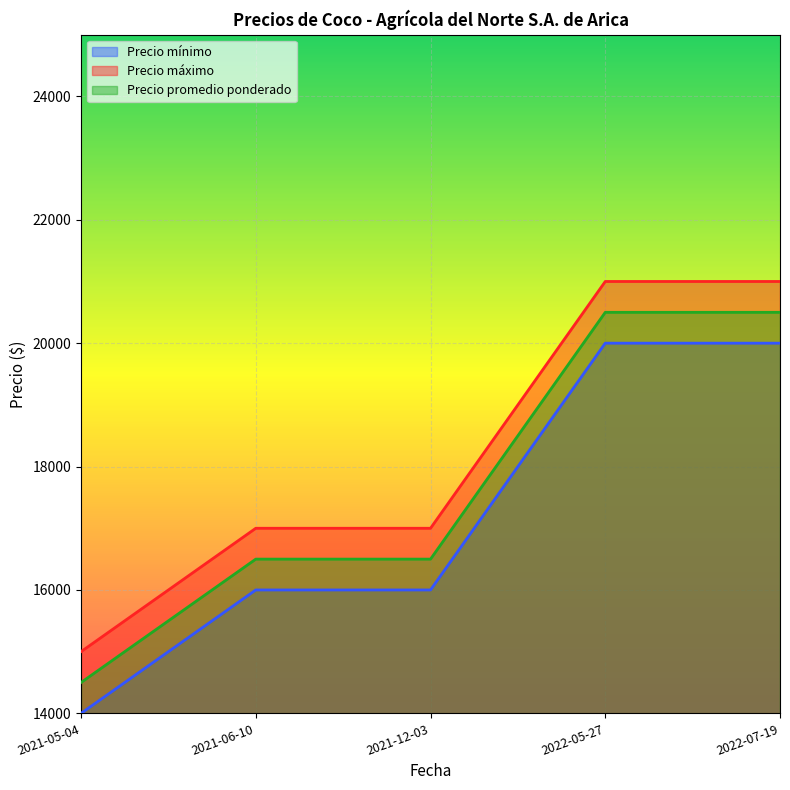

What is the difference between the maximum and minimum values in the Precio mínimo series?

6000